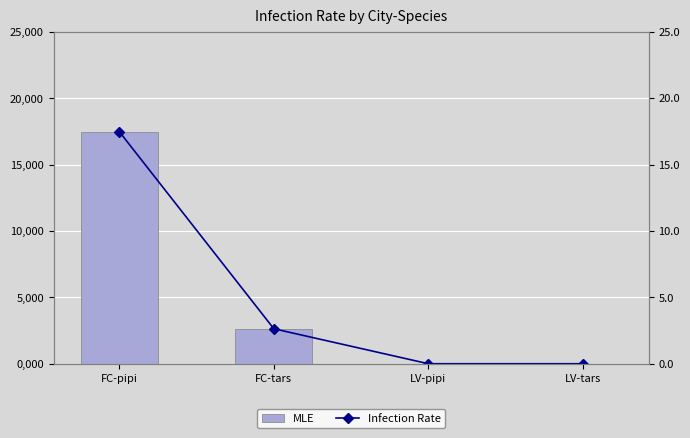

What is the sum of the Infection Rate values at FC-pipi and LV-tars?

17.5